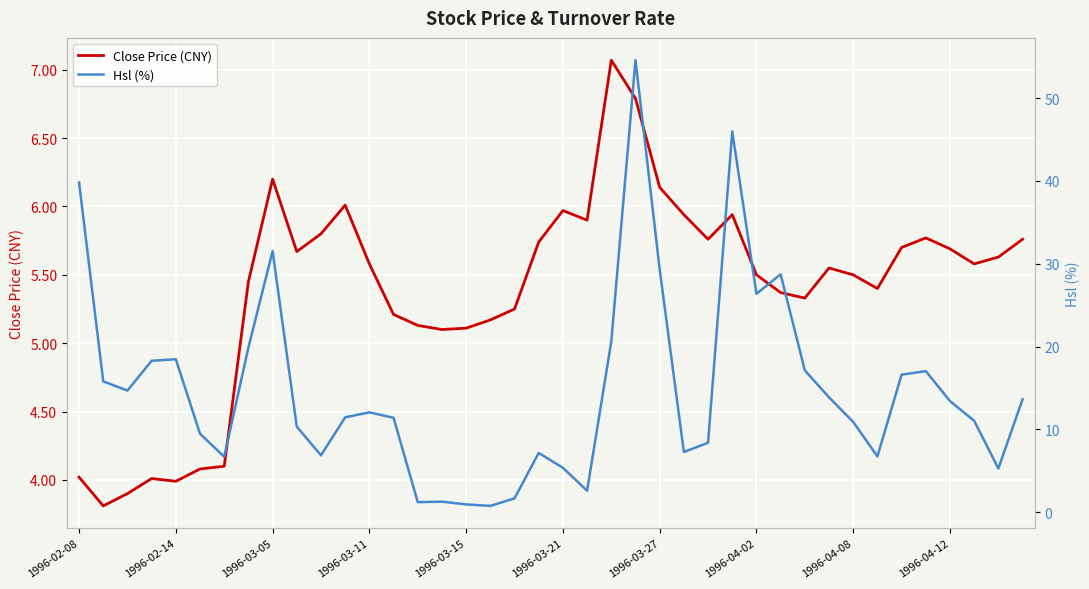

What is the highest value of the Close Price (CNY) series?

7.1